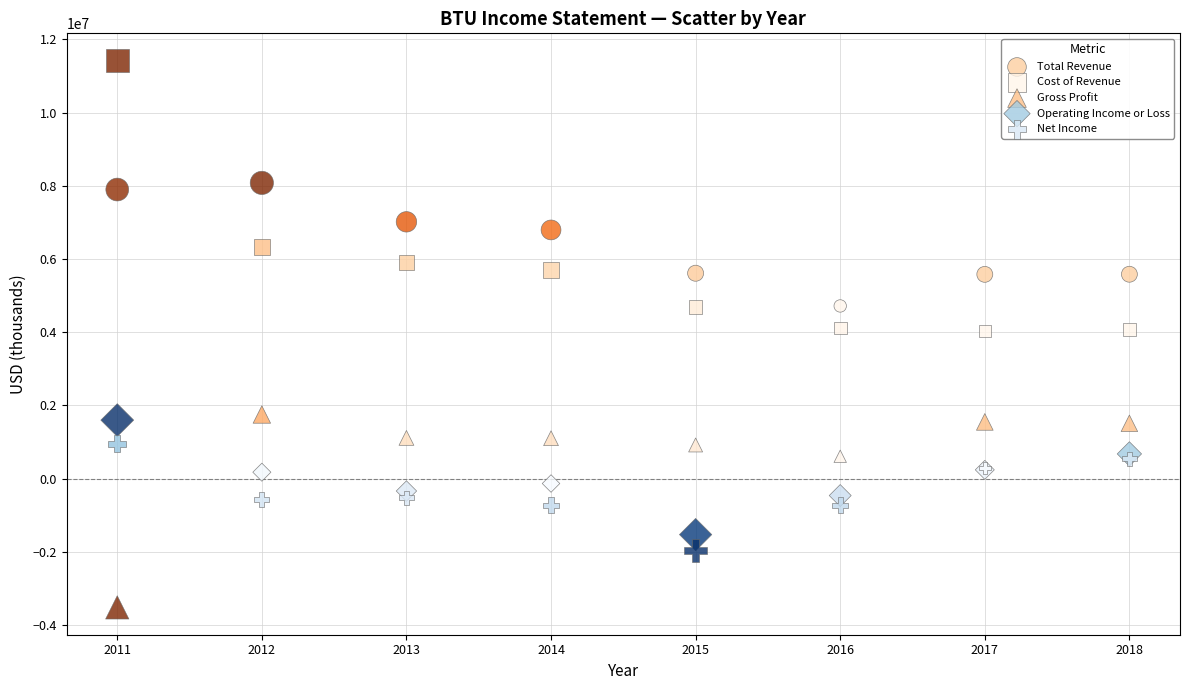

Which series reaches the maximum Y coordinate?

Cost of Revenue